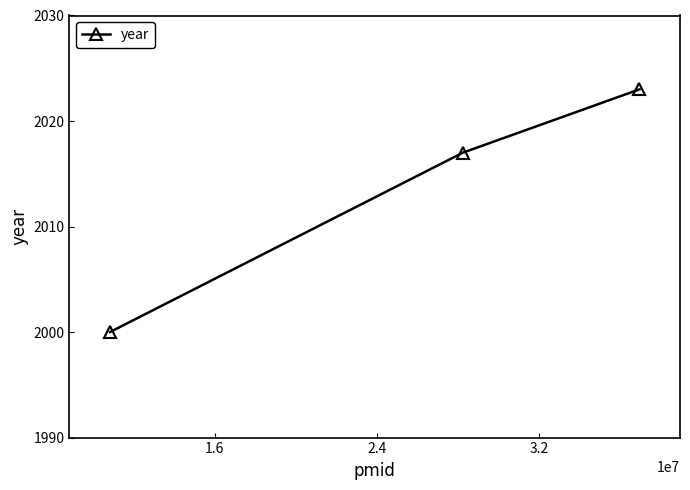

How many data points are less than 2017?

1